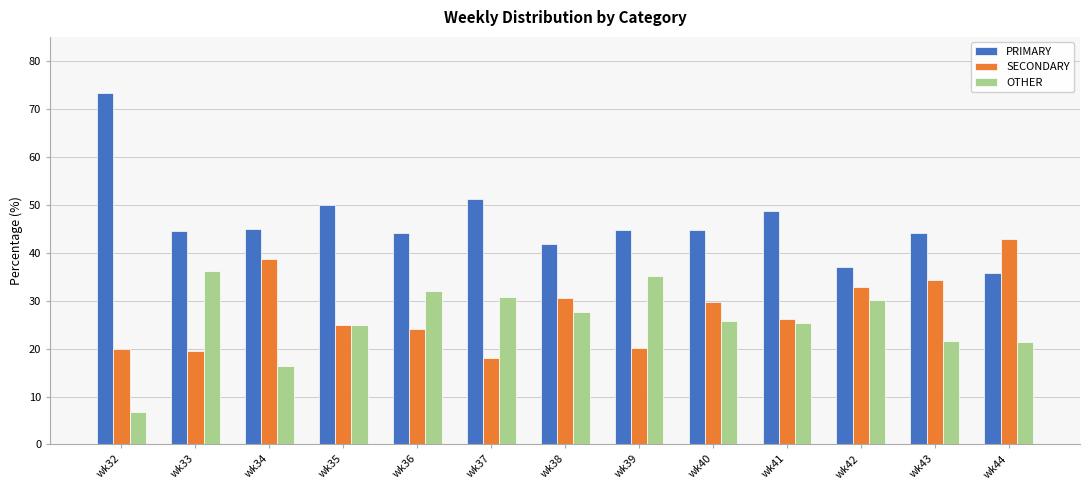

What is the spread (max minus min) of values at wk44?

21.4